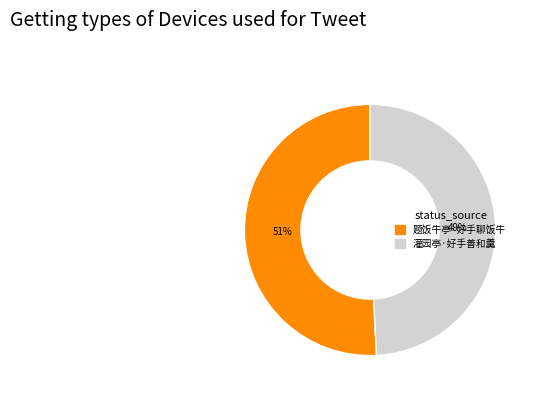

To the nearest percent, what percentage of the pie is 灌园亭·好手善和羹?

49%